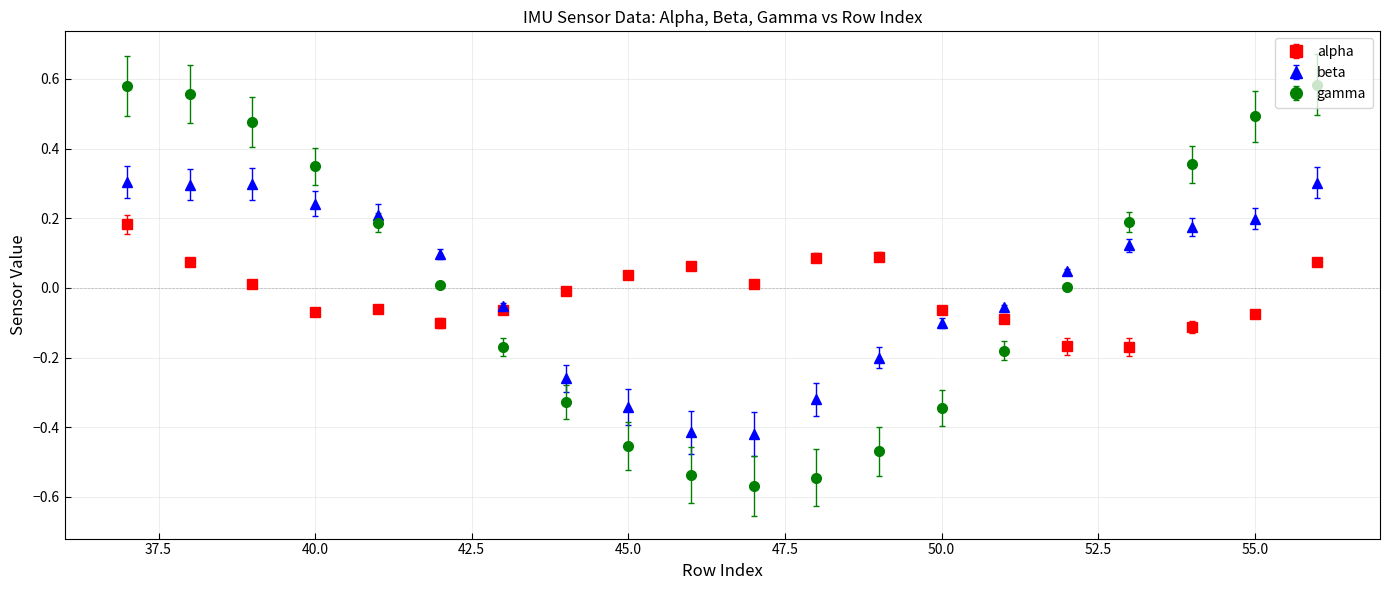

Which series has the largest range (max minus min)?

gamma